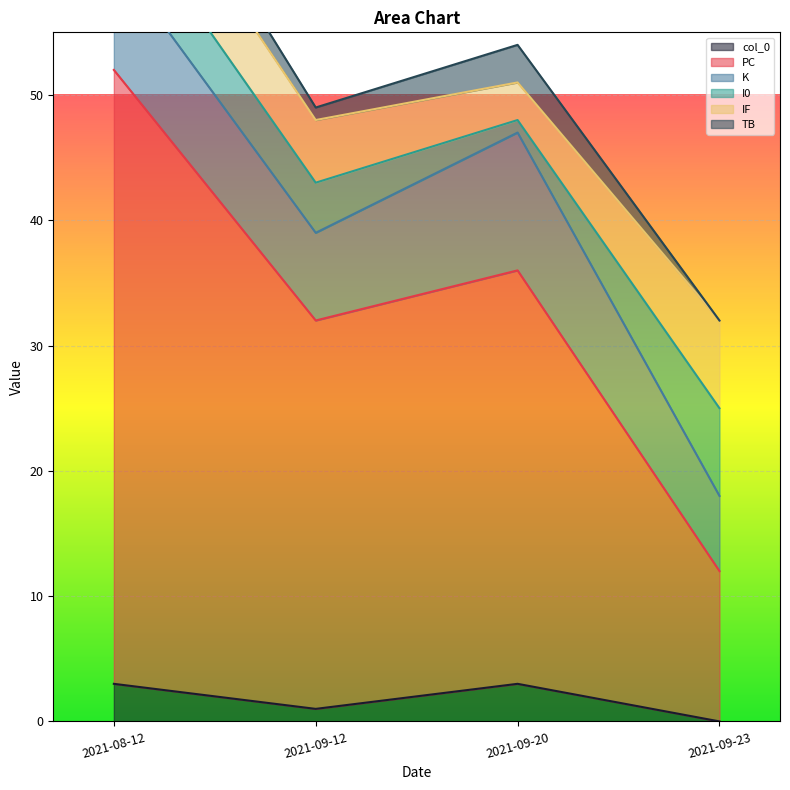

What are all the series names shown in the legend?

col_0, PC, K, I0, IF, TB